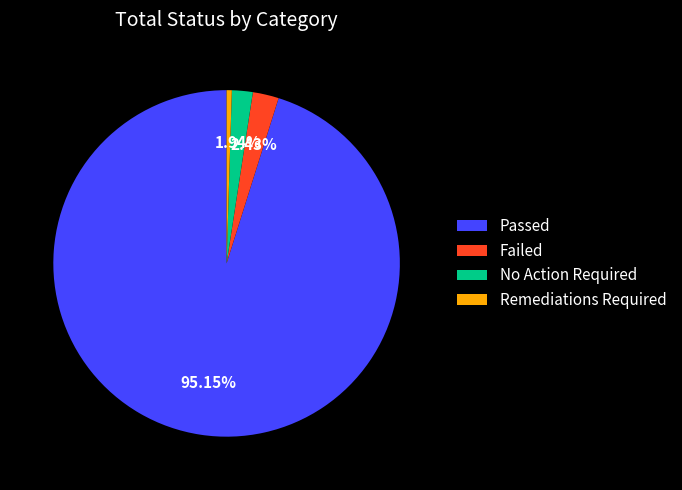

To the nearest percent, what percentage of the pie is No Action Required?

2%